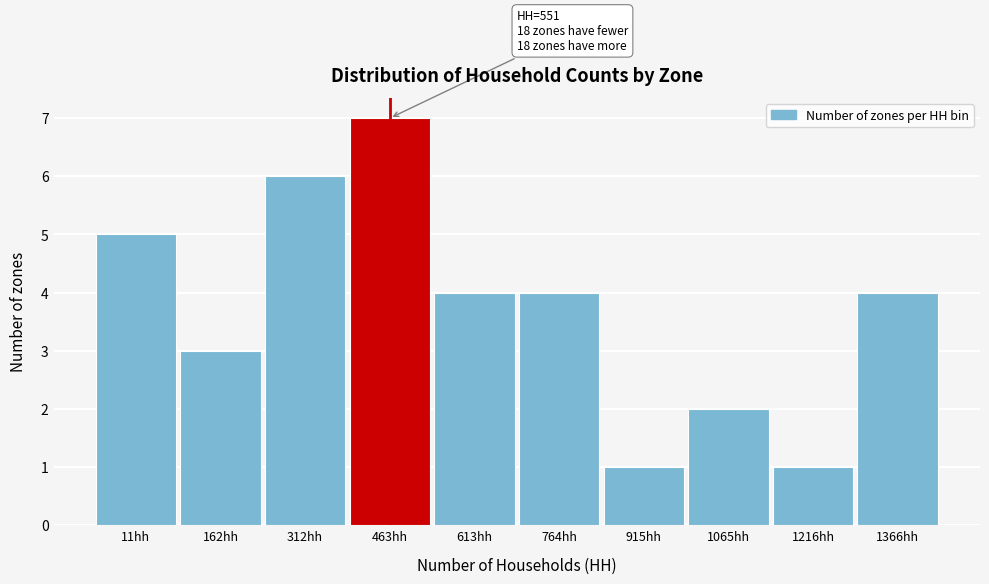

Reading left to right, list all the values displayed in this chart.

11hh=5	162hh=3	312hh=6	463hh=7	613hh=4	764hh=4	915hh=1	1065hh=2	1216hh=1	1366hh=4